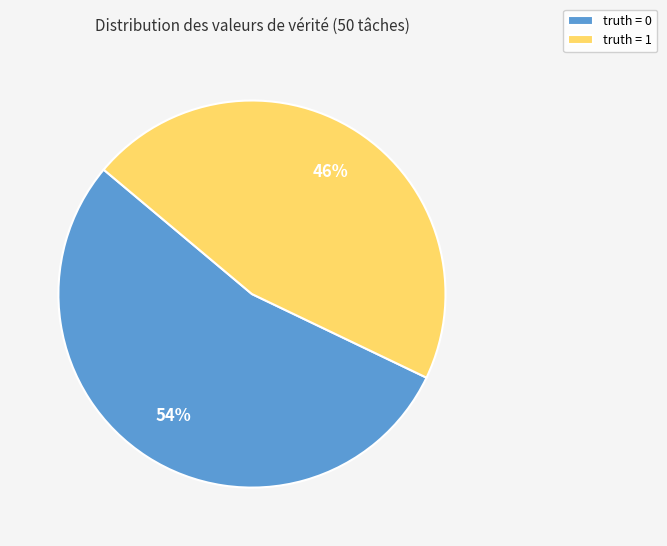

Between truth = 0 and truth = 1, which is larger?

truth = 0